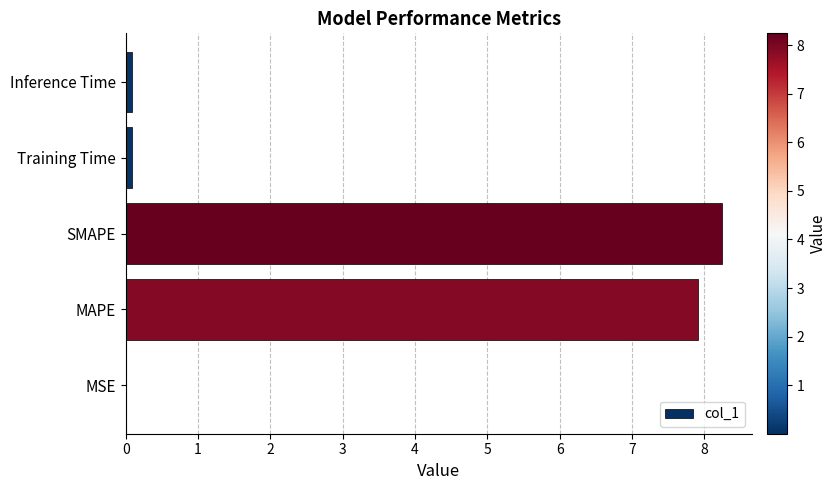

True or false: the data shows 4.9 at SMAPE.

False